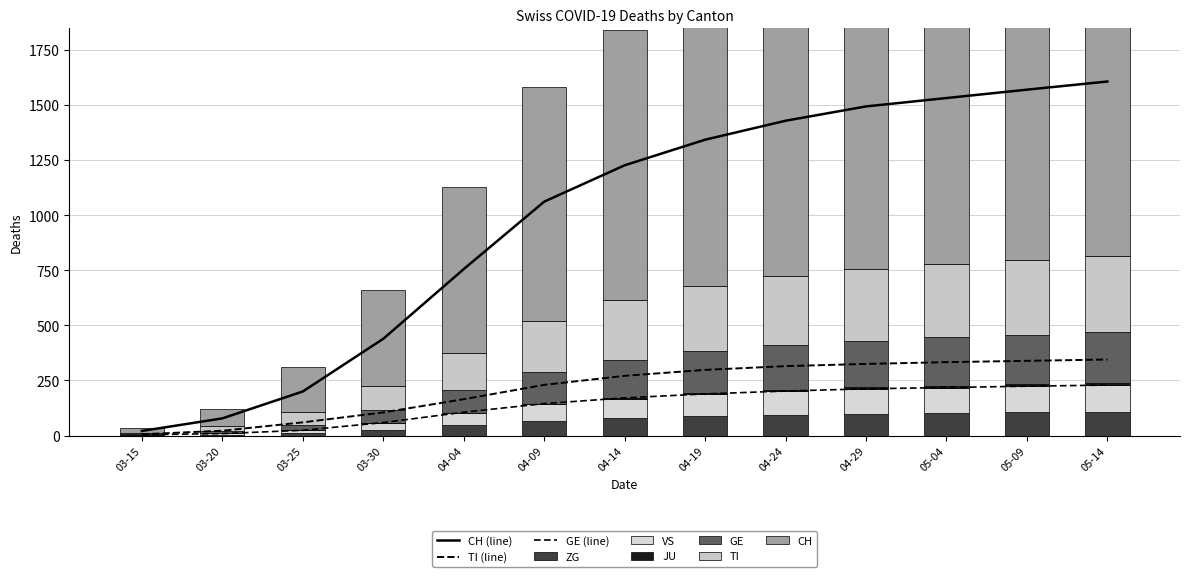

What is the sum of all TI values?

2814